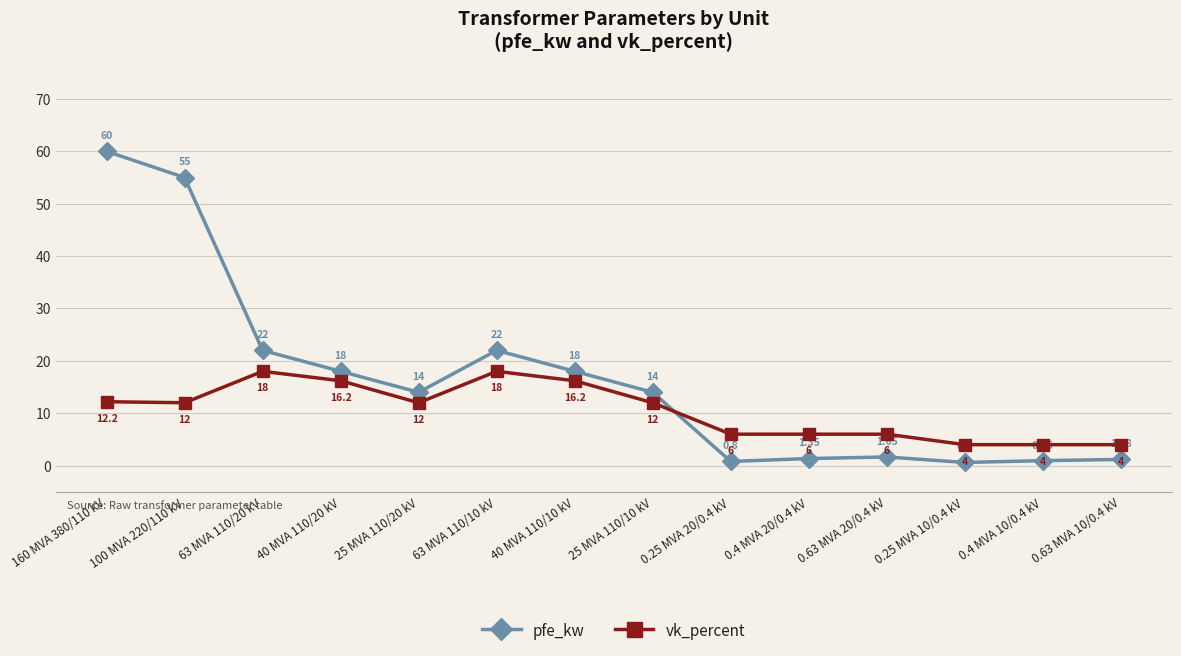

Is it true that vk_percent equals 12.2 at 160 MVA 380/110 kV?

True